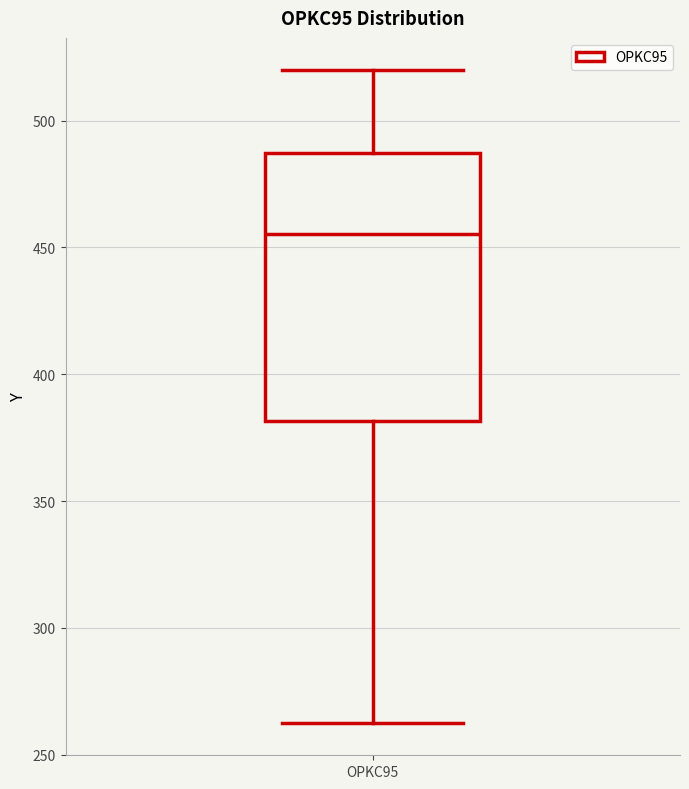

Where does the upper whisker of the box for OPKC95 end on the y-axis? The values are not printed on the chart, so give them approximately, as read against the axis.

520